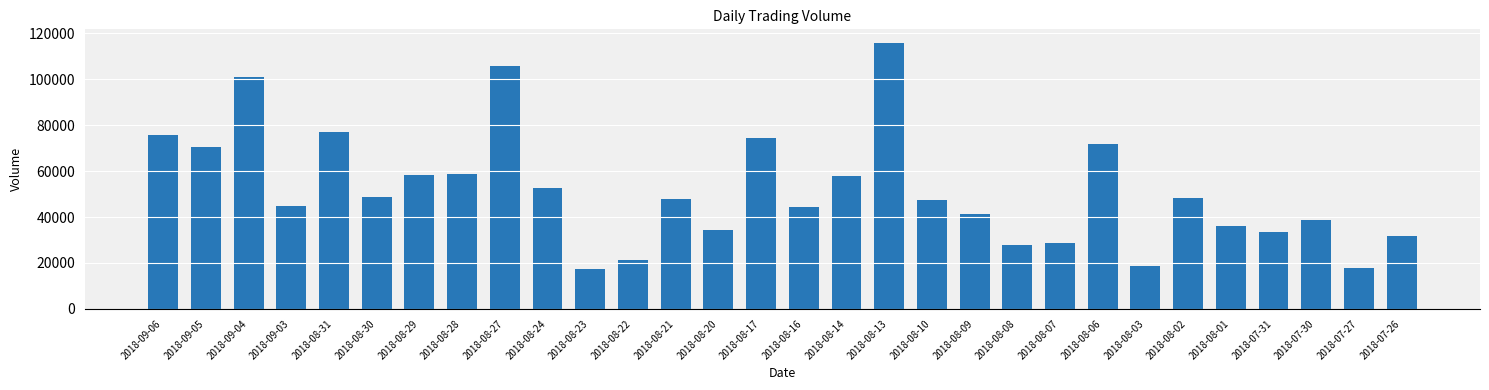

What position from the left is 2018-09-04?

3